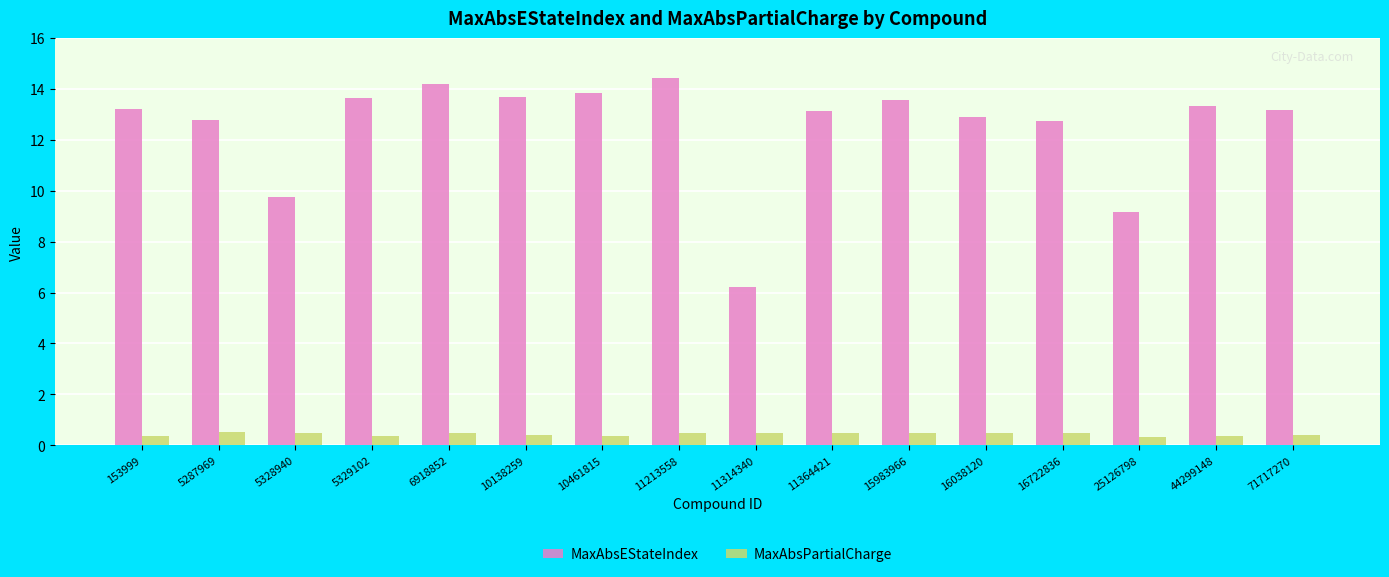

What is the difference between the maximum and second lowest values in the MaxAbsPartialCharge series?

0.1